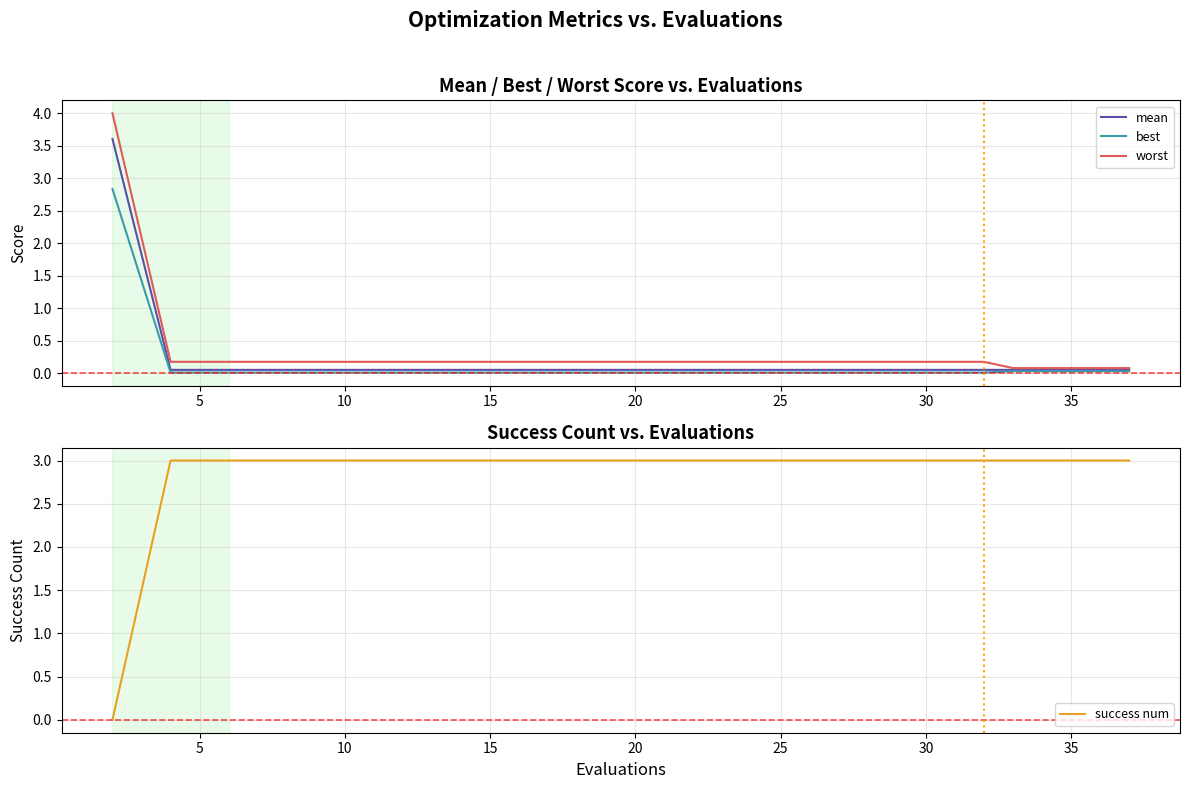

Rank the series by their maximum value, from highest to lowest.

worst, mean, success num, best